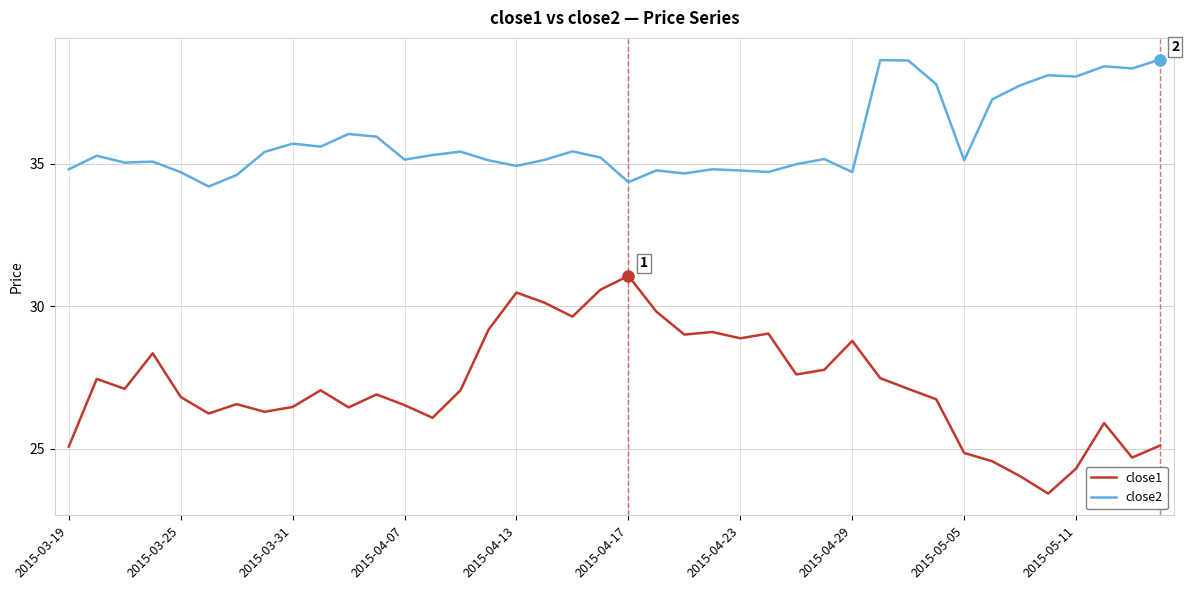

Which series has the largest range (max minus min)?

close1